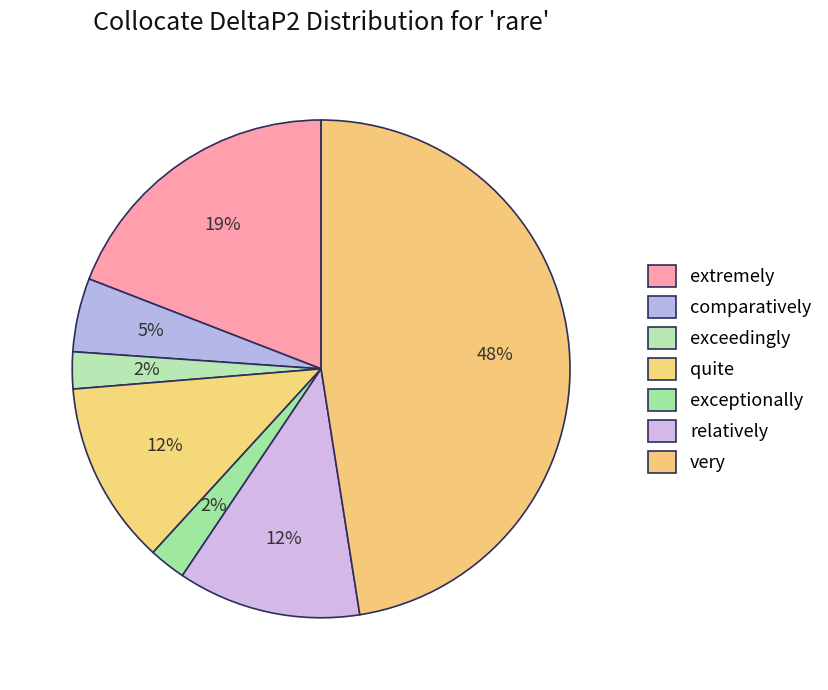

Between relatively and comparatively, which is larger?

relatively